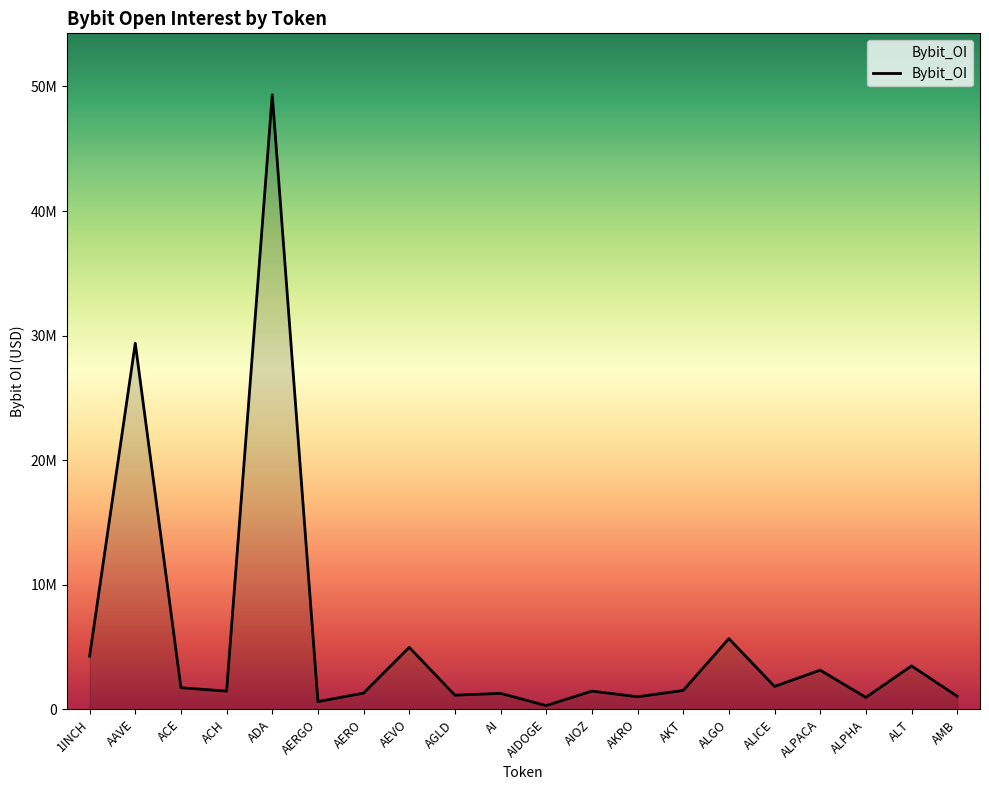

Is this an area chart (filled region under the line)?

Yes